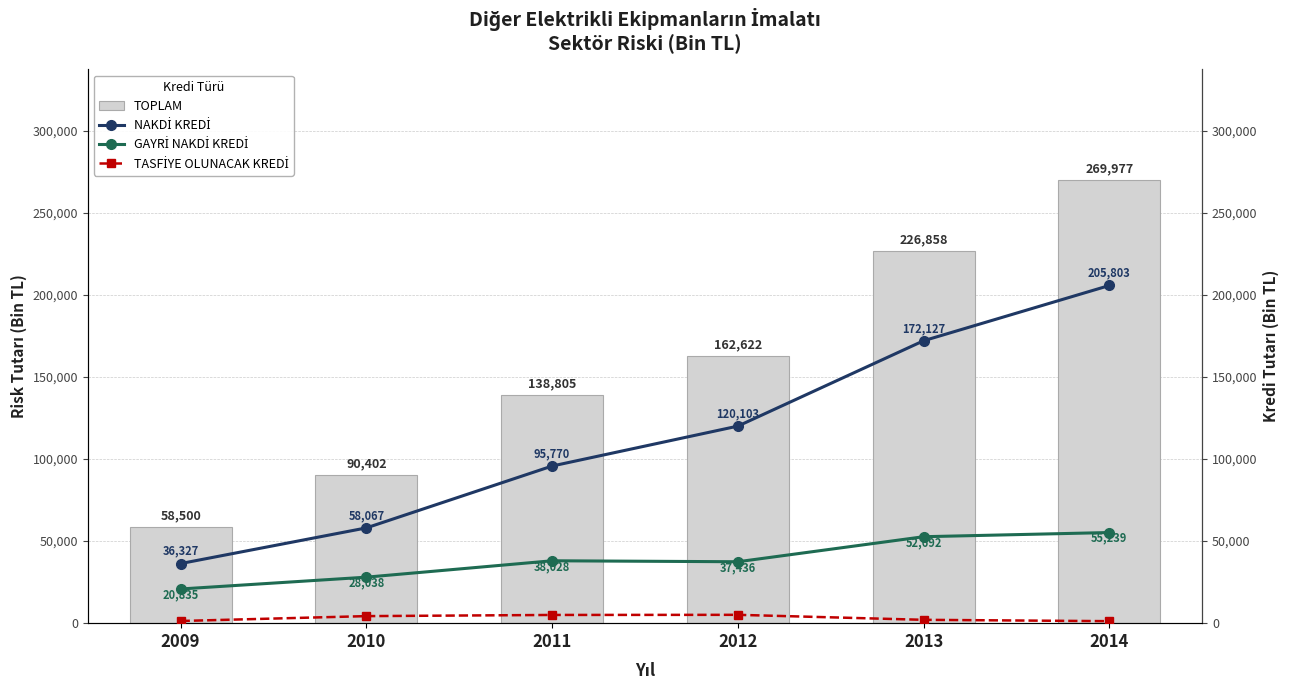

List the labels in order of TOPLAM value, smallest first.

2009, 2010, 2011, 2012, 2013, 2014